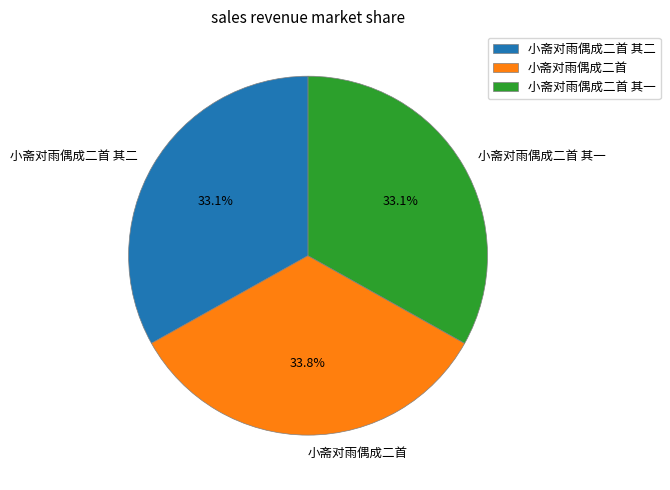

Does any single category account for the majority?

No